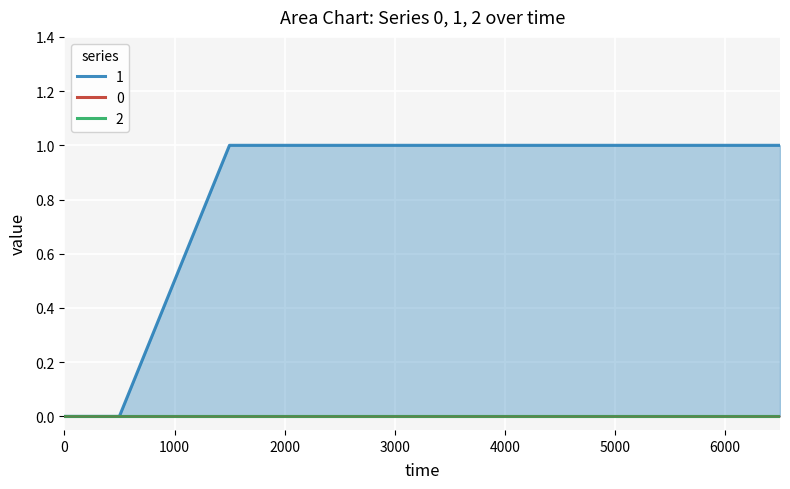

At 499, list the series in order from smallest to largest.

0, 1, 2